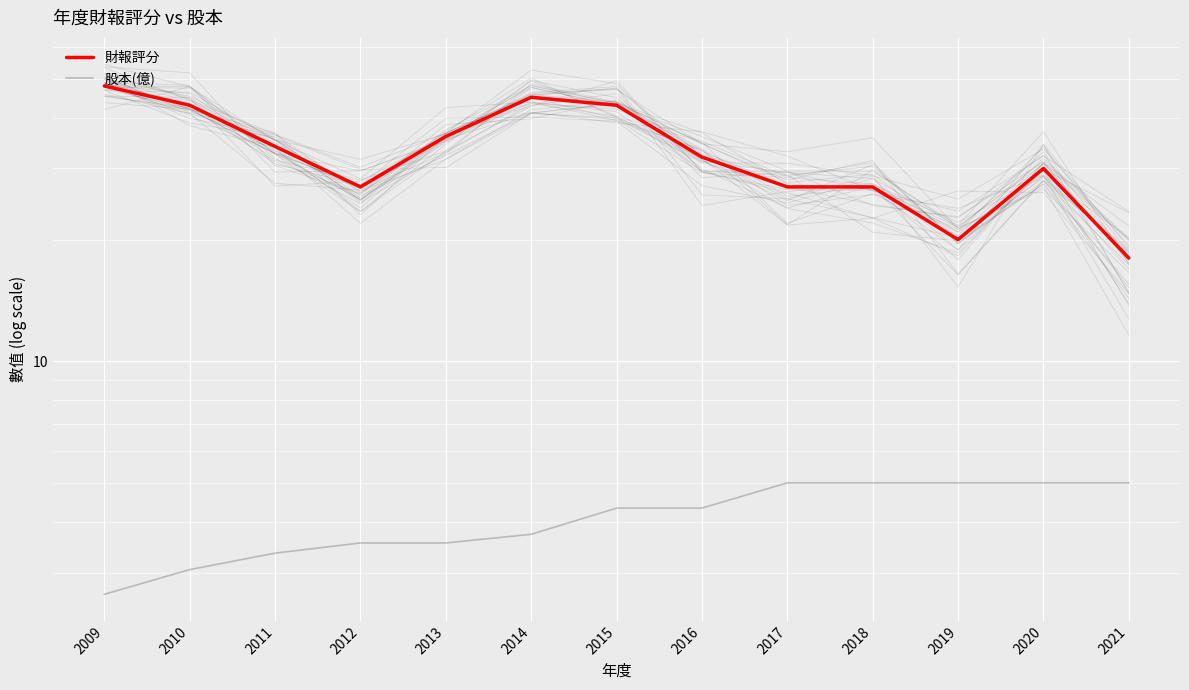

What is the difference between the maximum and minimum values in the 股本(億) series?

2.4